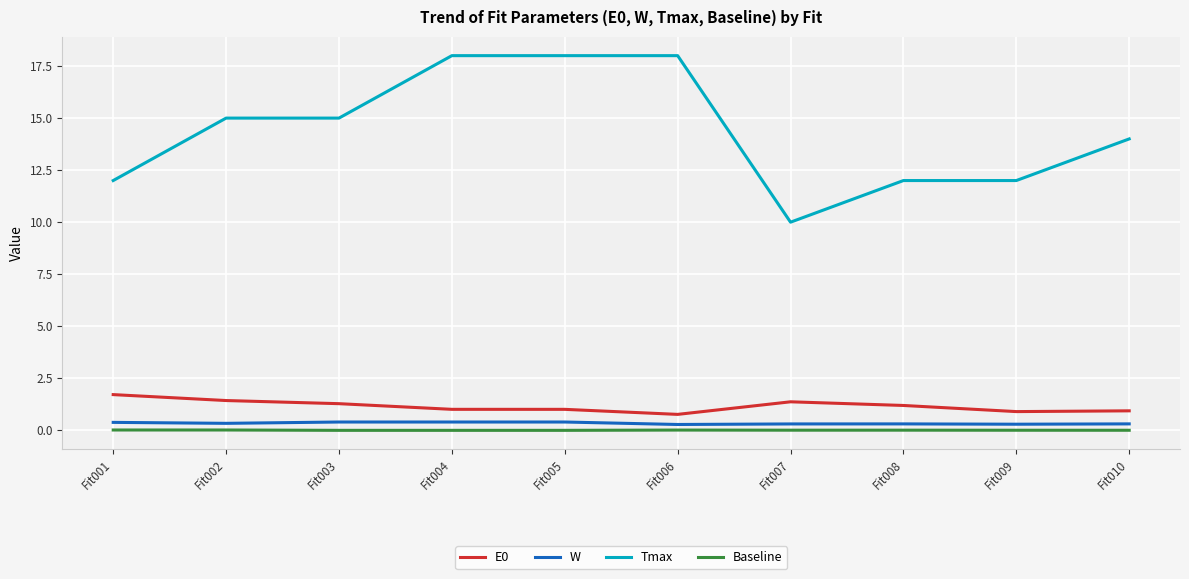

Is it true that Baseline equals 0.0 at Fit006?

True